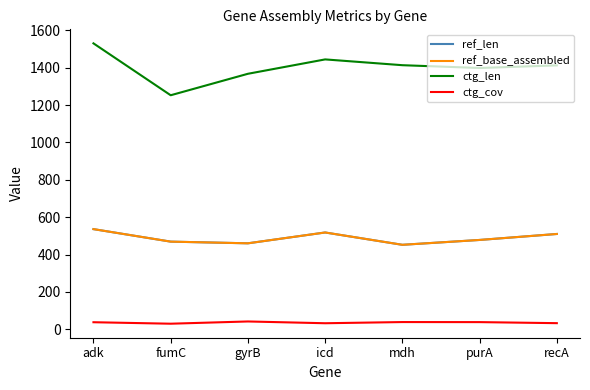

True or false: ref_len and ref_base_assembled cross at least once.

False